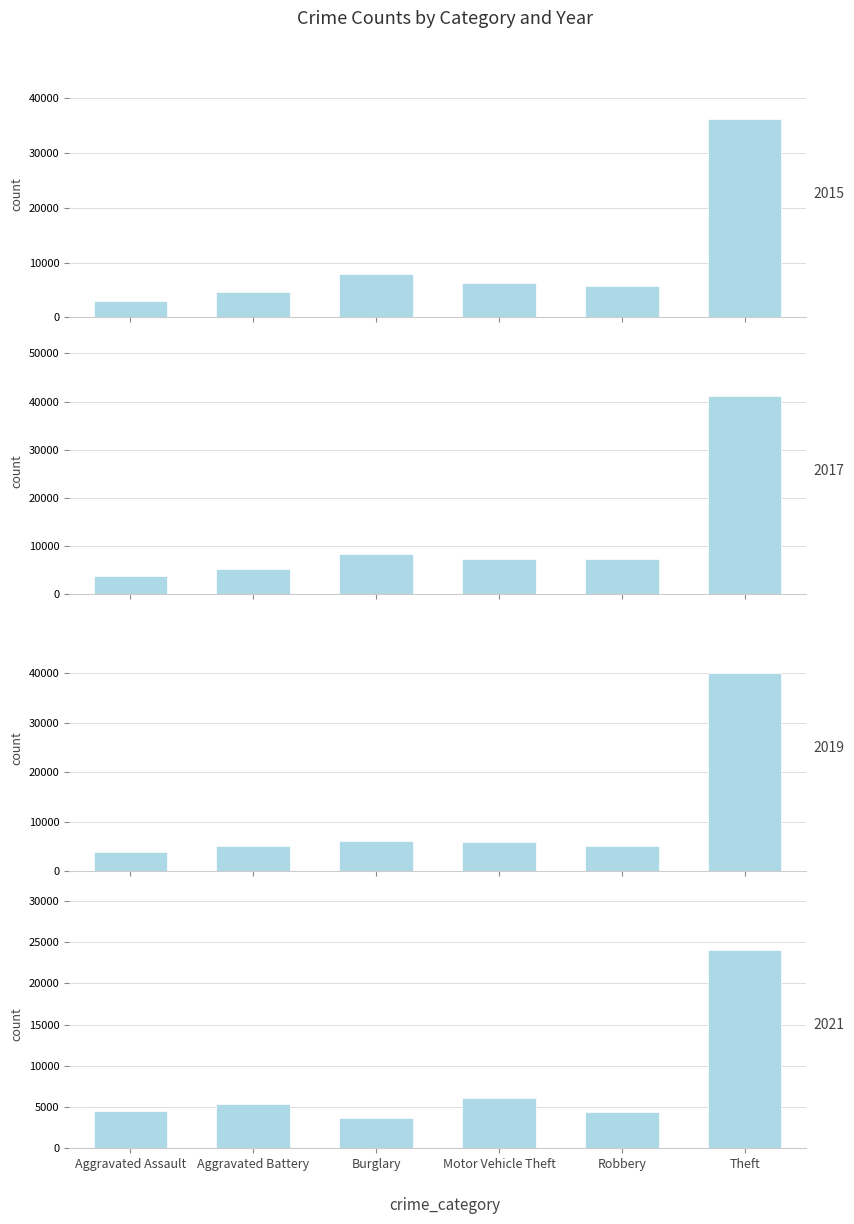

Reading left to right, list all the values displayed in this chart.

2015: 2908	4609	7837	6356	5684	36139
2017: 3795	5191	8459	7258	7292	41080
2019: 3885	5186	6087	5927	5046	39990
2021: 4568	5316	3664	6054	4461	24012